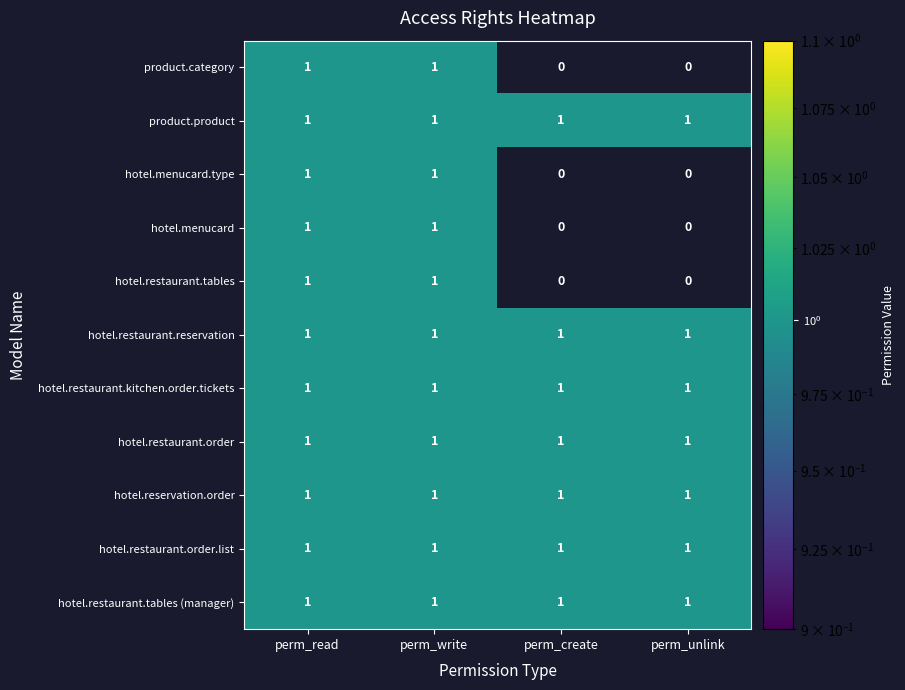

True or false: hotel.restaurant.kitchen.order.tickets has a value of 1 at perm_unlink.

True